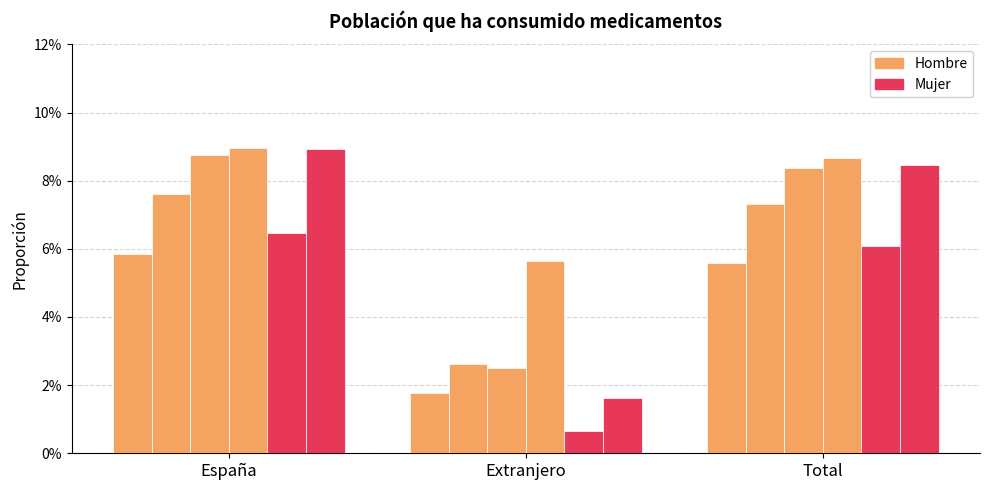

Are the bars horizontal?

No